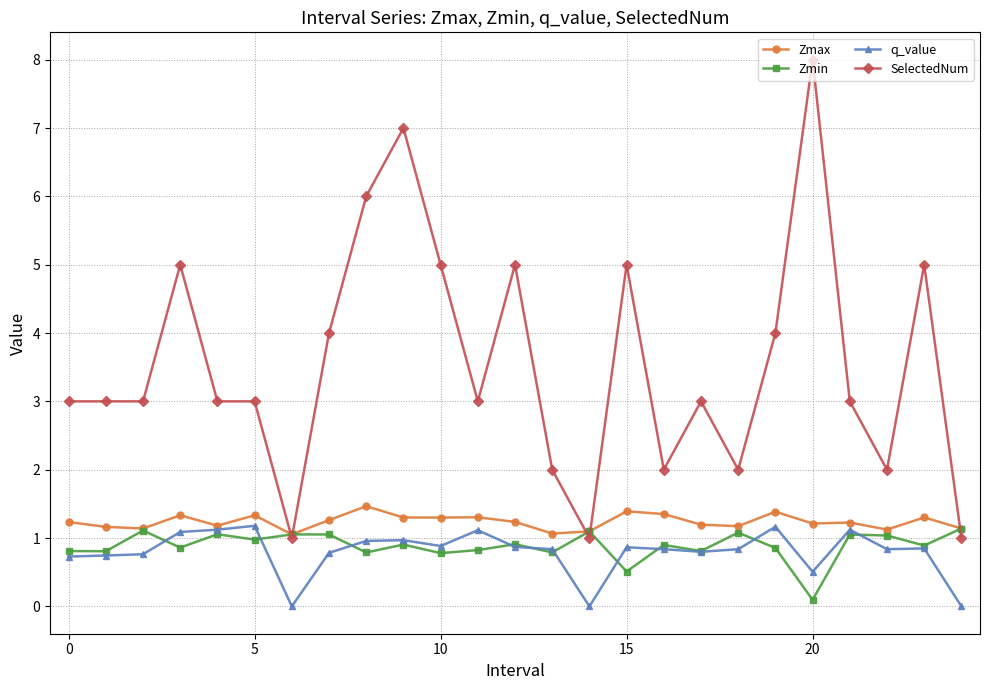

What is the lowest value of the Zmax series?

1.1